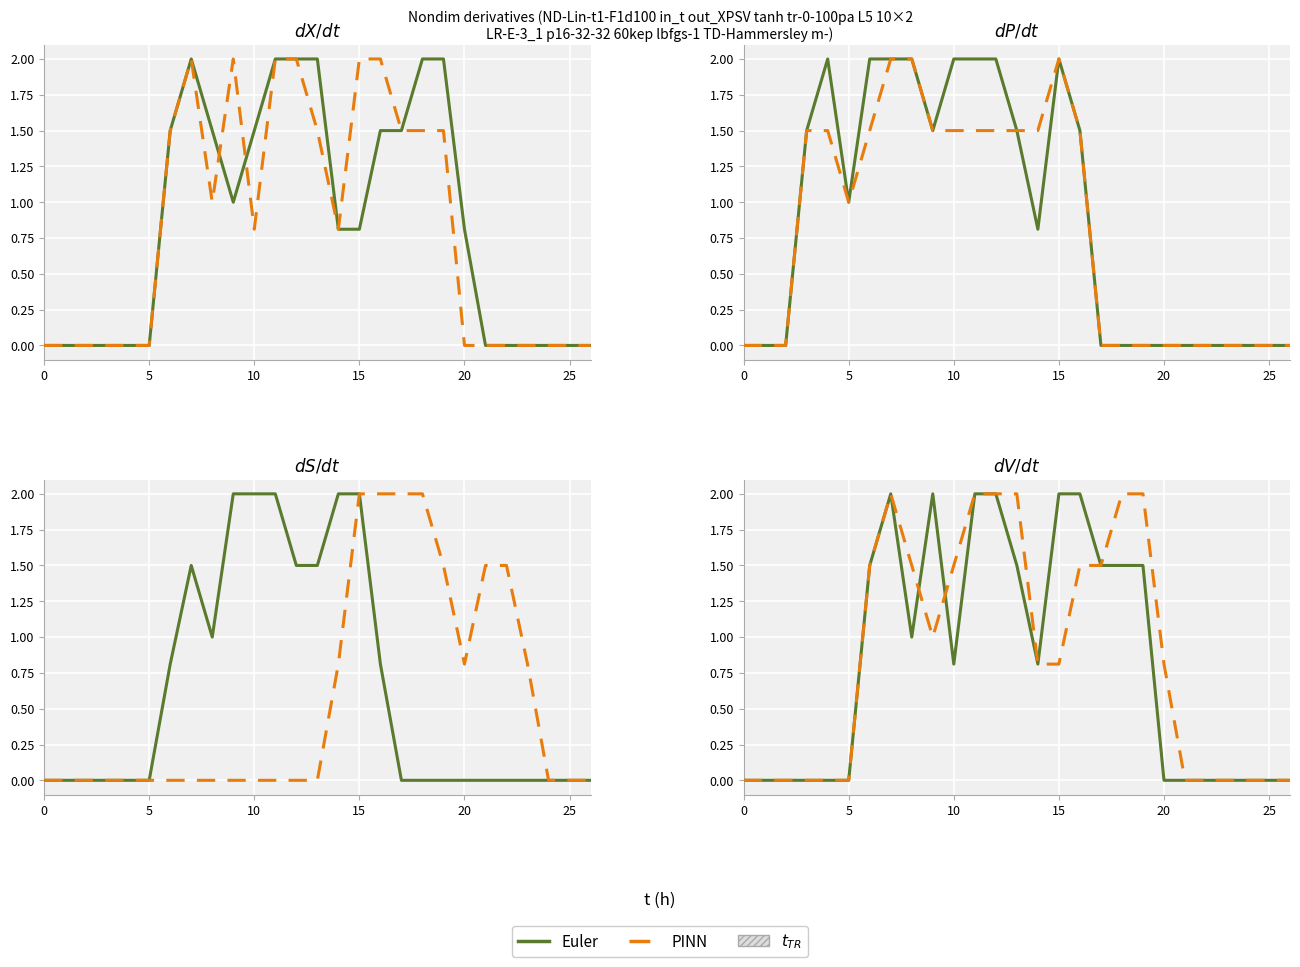

Which series has the largest total across all categories?

PINN